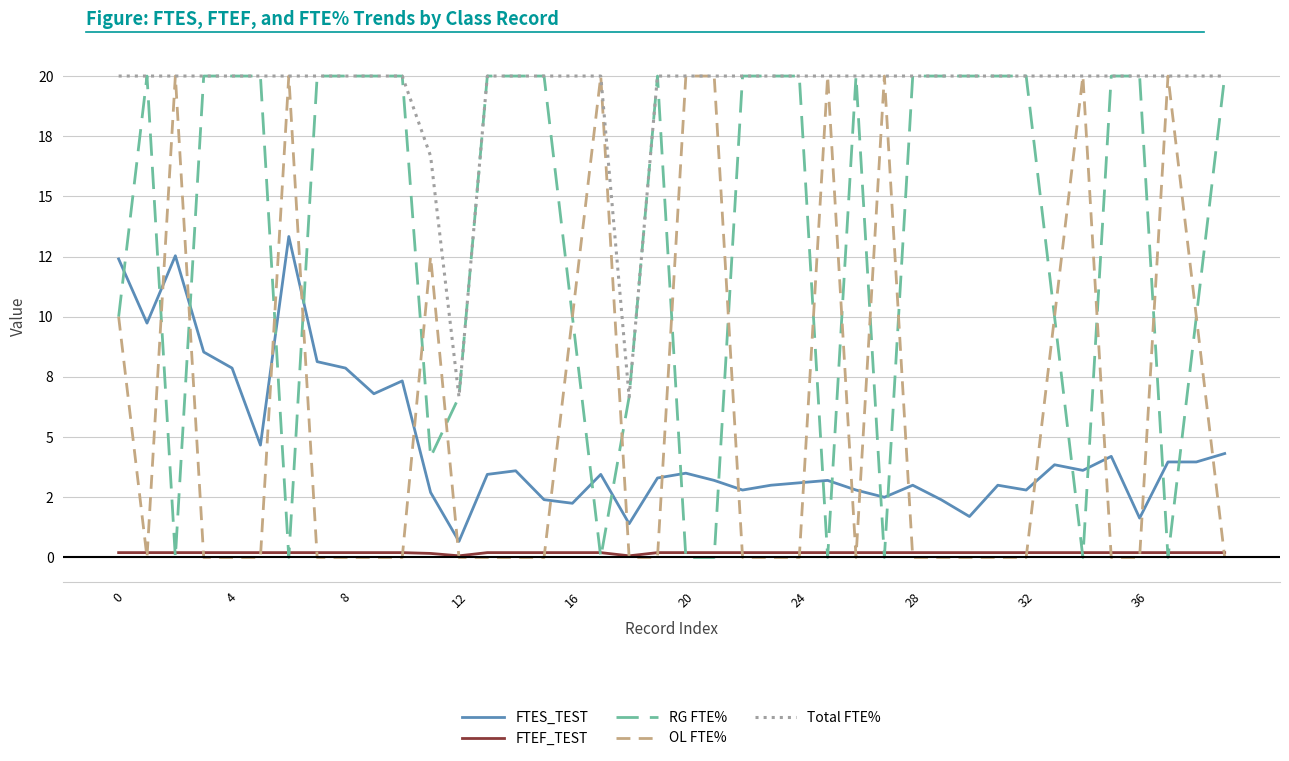

Does the chart display data point markers on the line(s)?

No